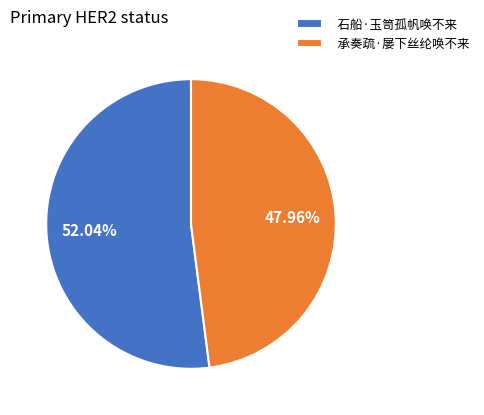

What is the ratio of the value at 石船·玉笥孤帆唤不来 to the value at 承奏疏·屡下丝纶唤不来?

1.1